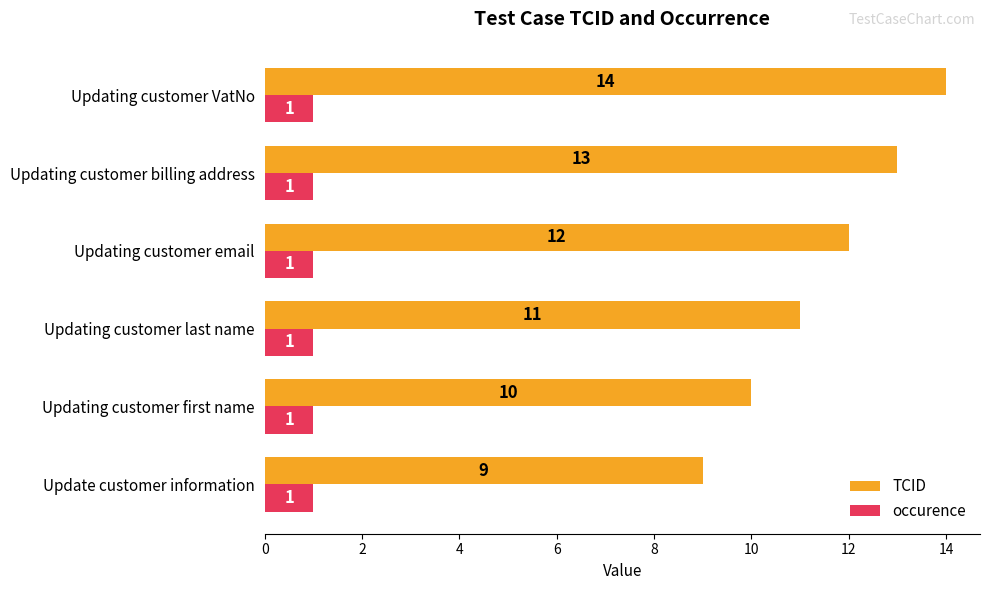

The value of occurence at Updating customer email is 1. True or false?

True